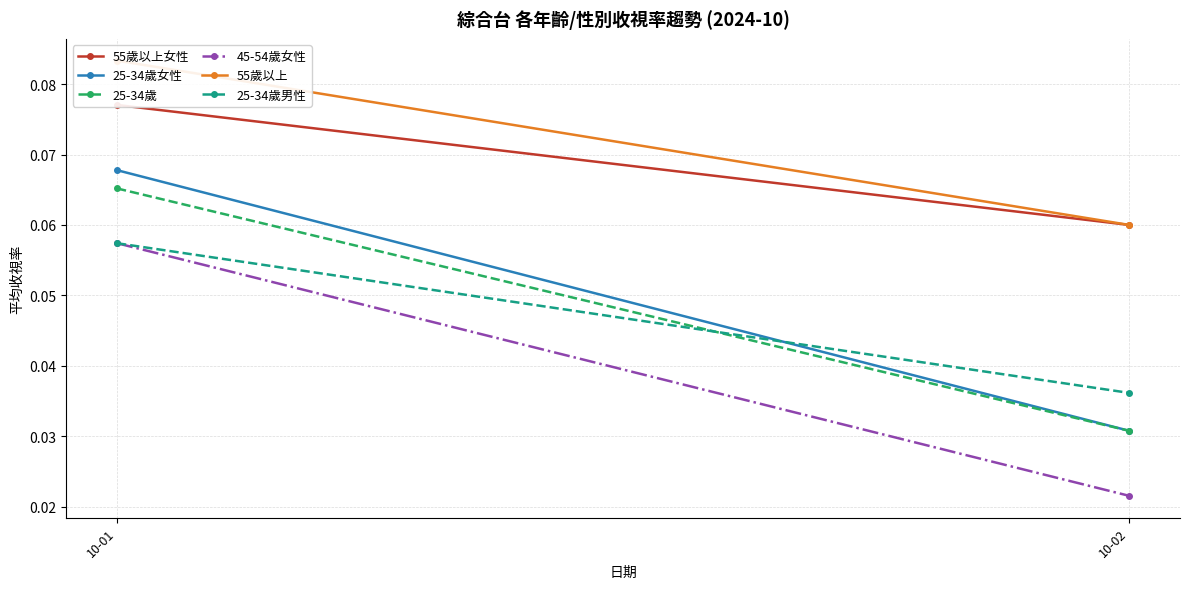

Which series has the largest total across all categories?

55歲以上